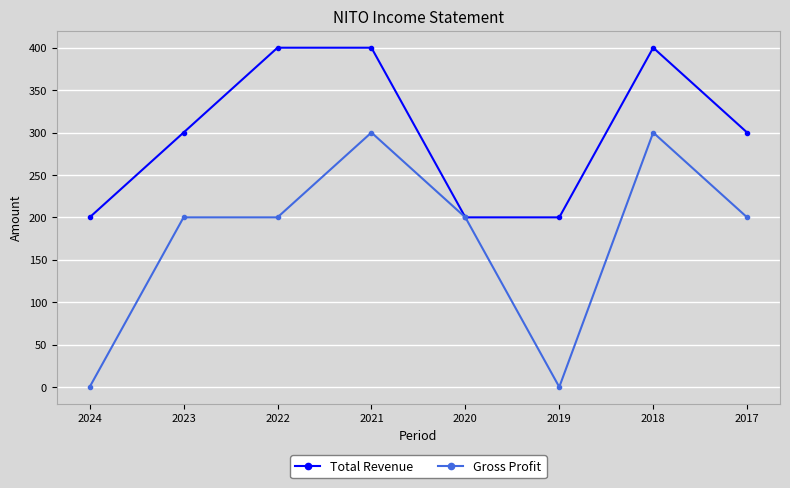

True or false: Total Revenue has a value of 102 at 2024.

False